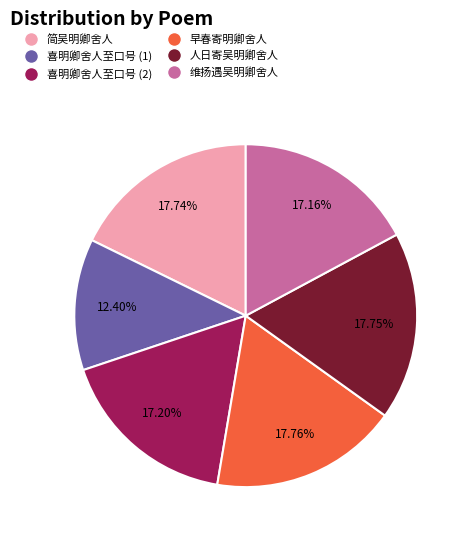

Is there any slice that represents more than half of the pie?

No